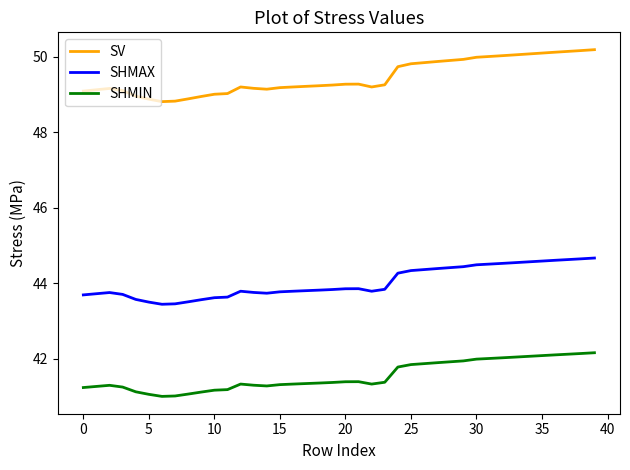

Is this an area chart (filled region under the line)?

No